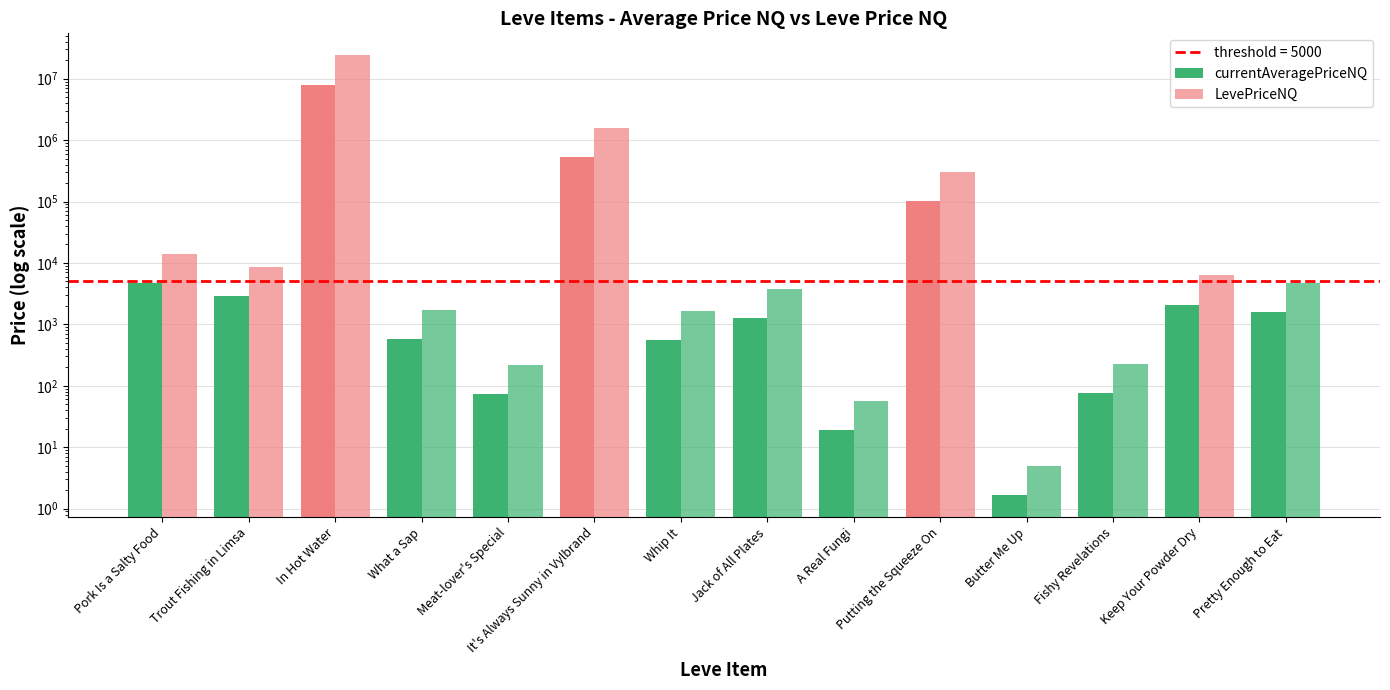

The value of LevePriceNQ at Meat-lover's Special is 220.8. True or false?

True